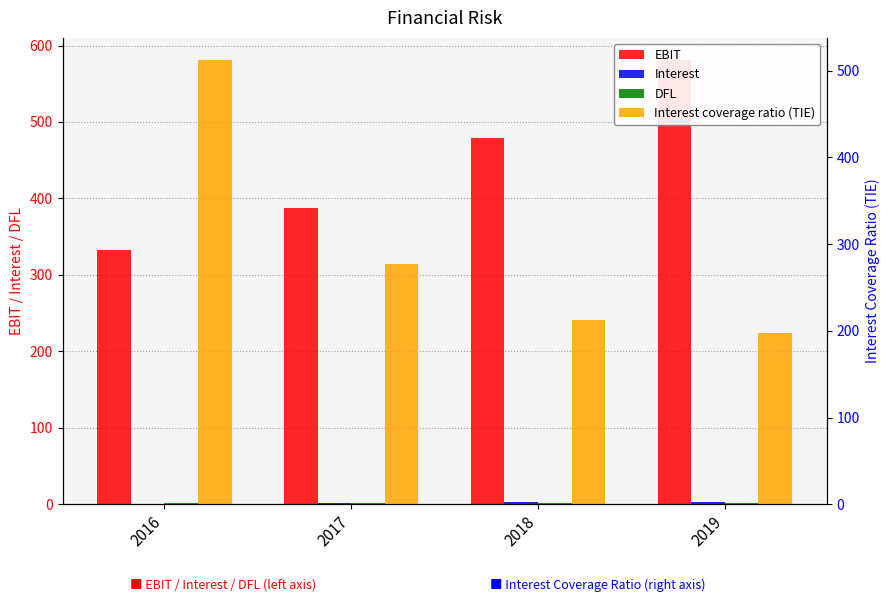

At which label is Interest closest to 1?

2016